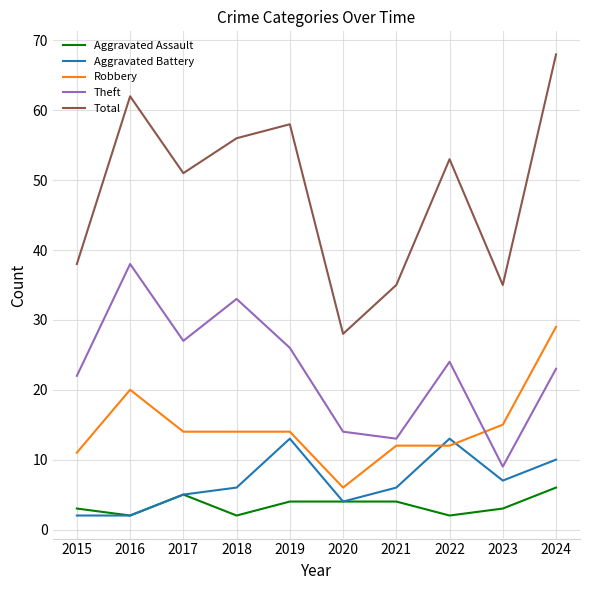

What is the maximum value for Total?

68